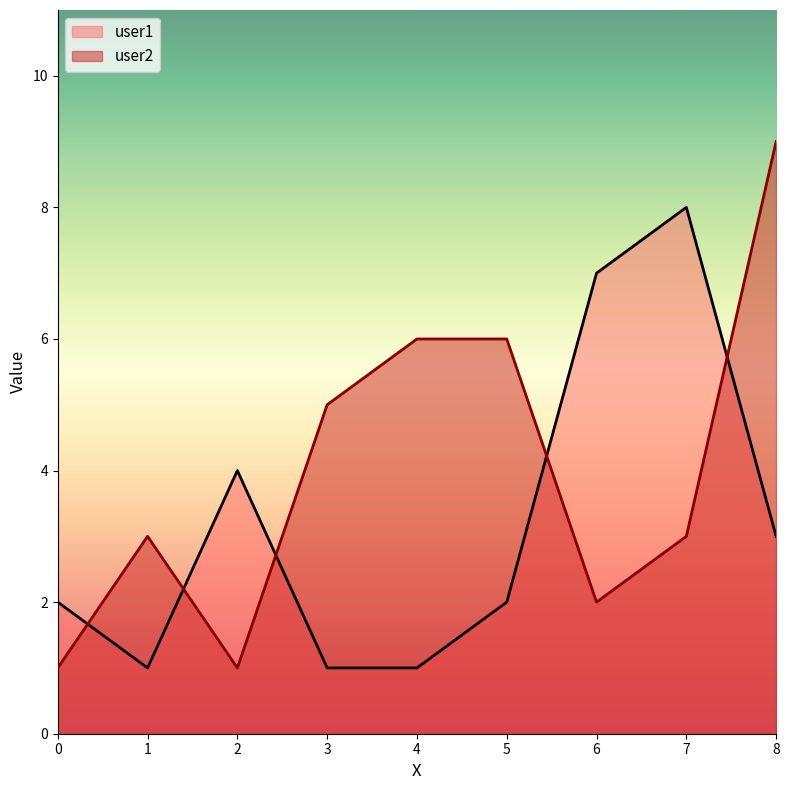

Which series has the largest range (max minus min)?

user2